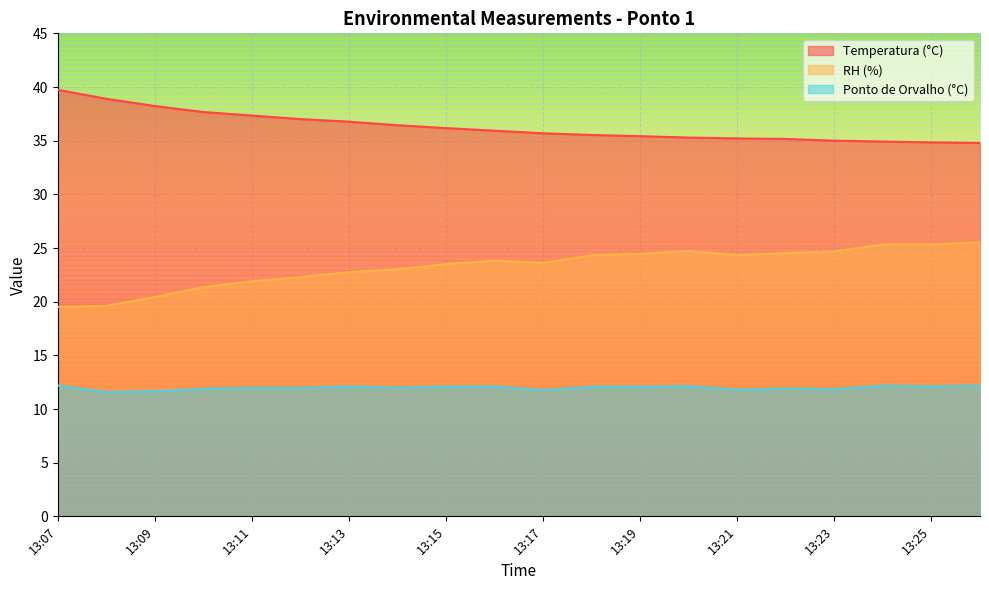

At which category does the chart reach its minimum across all series?

13:08